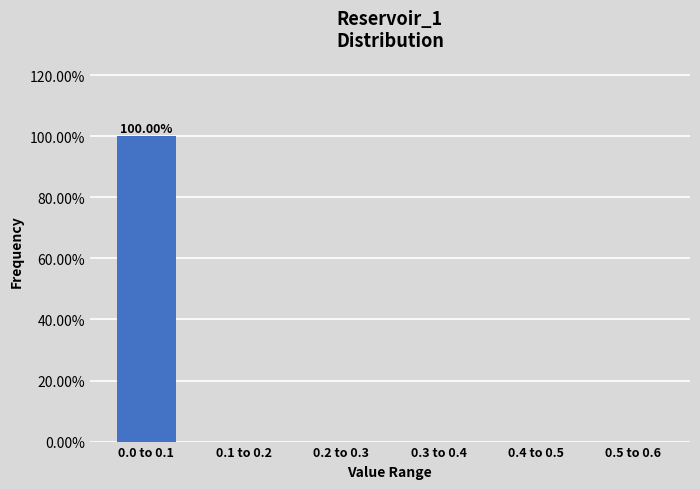

Between 0.0 to 0.1 and 0.5 to 0.6, which is larger?

0.0 to 0.1